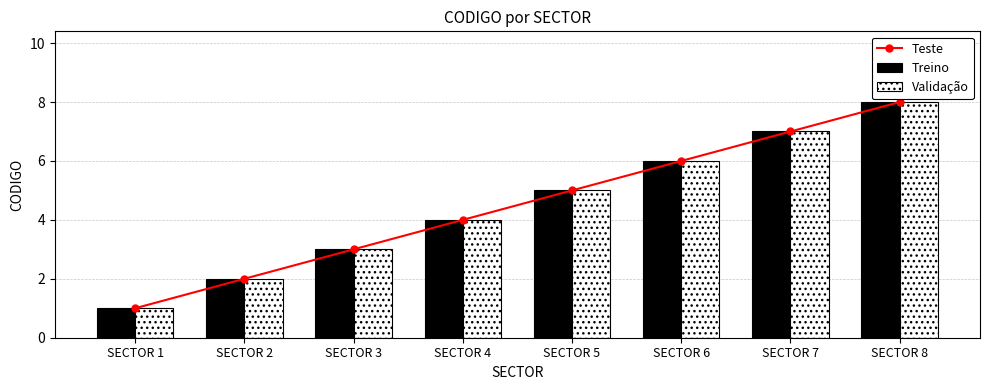

What is the lowest value of the Treino series?

1